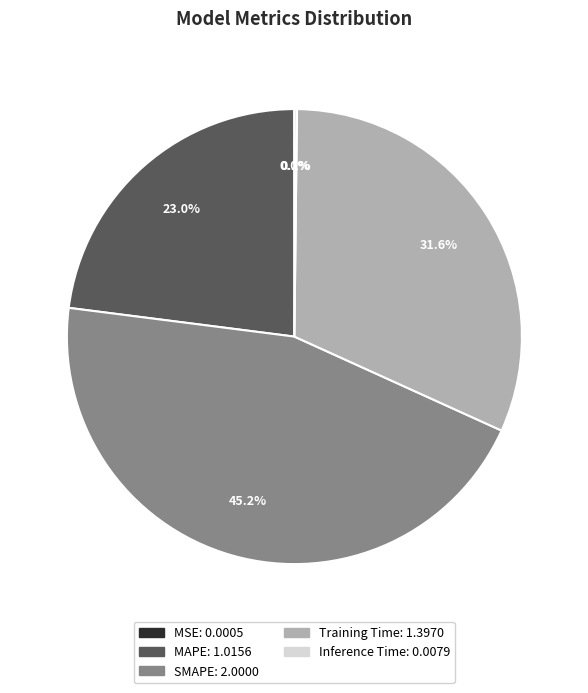

What percentage is the SMAPE slice, to the nearest percent?

45%